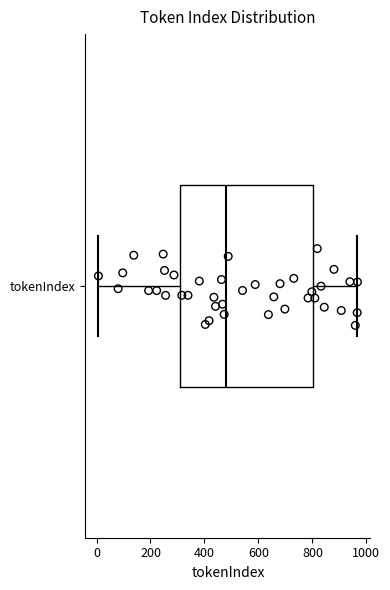

Transcribe this box plot: give where the median line is, the range the box spans, and where the two whiskers end, as read against the x-axis. The values are not printed on the chart, so give them approximately, as read against the axis.

median 480, box 300 to 800, whiskers 0 to 960